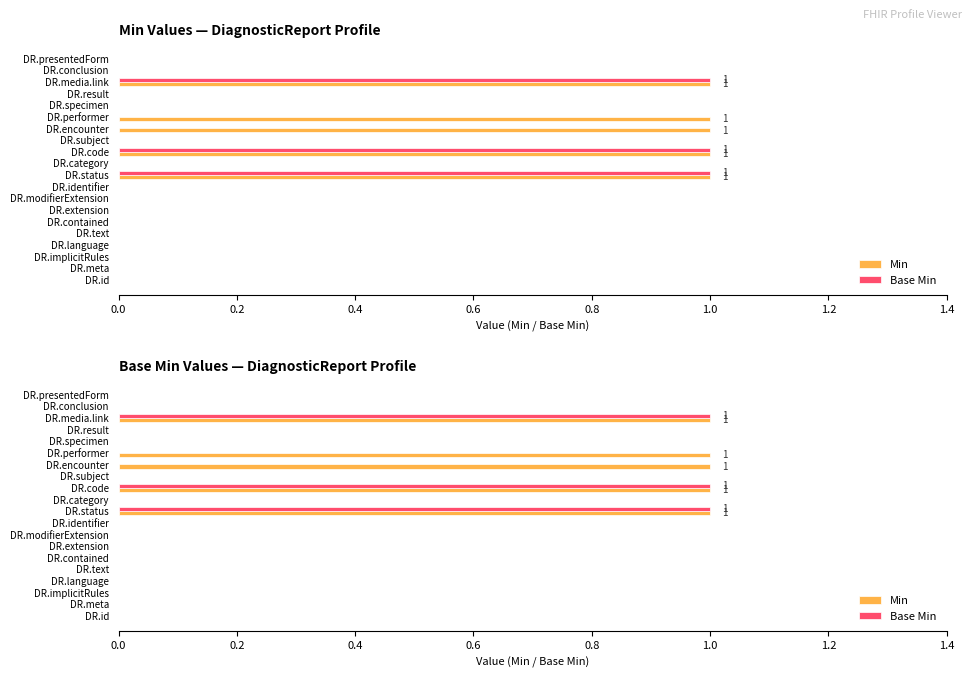

What are all the series names shown in the legend?

Min, Base Min